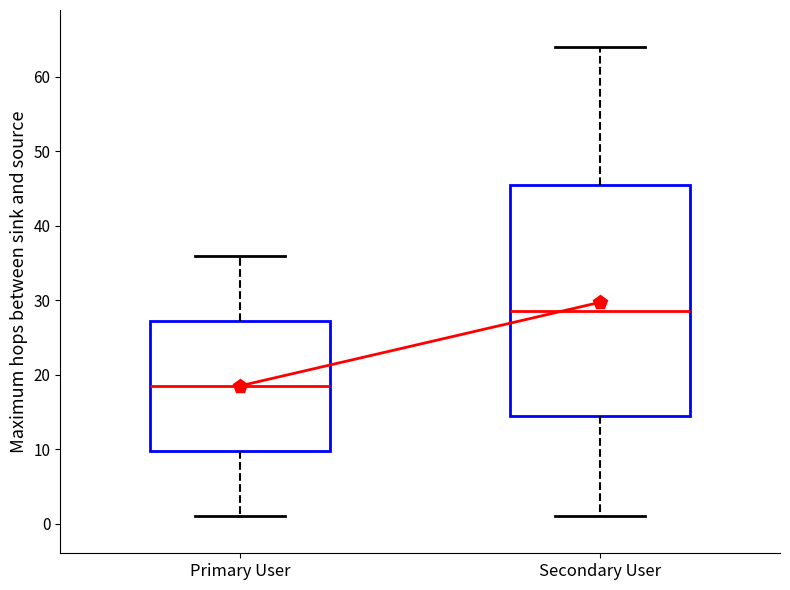

Reading left to right, read every box against the y-axis: the position of its median line, the range the box covers, and the ends of its whiskers. The values are not printed on the chart, so give them approximately, as read against the axis.

Primary User: median 19, box 10 to 27, whiskers 1 to 36
Secondary User: median 29, box 15 to 46, whiskers 1 to 64